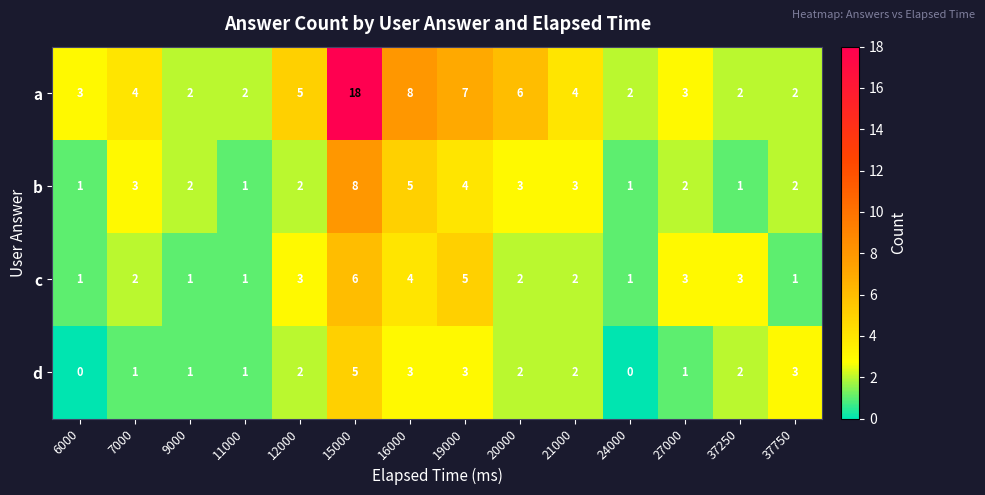

Between 6000 and 16000, which series saw the biggest shift?

a